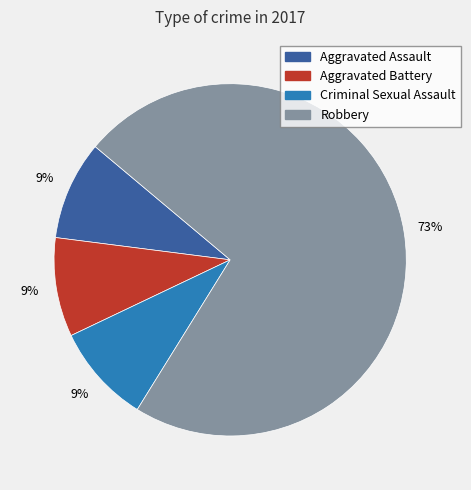

How many slices are in this pie chart?

4